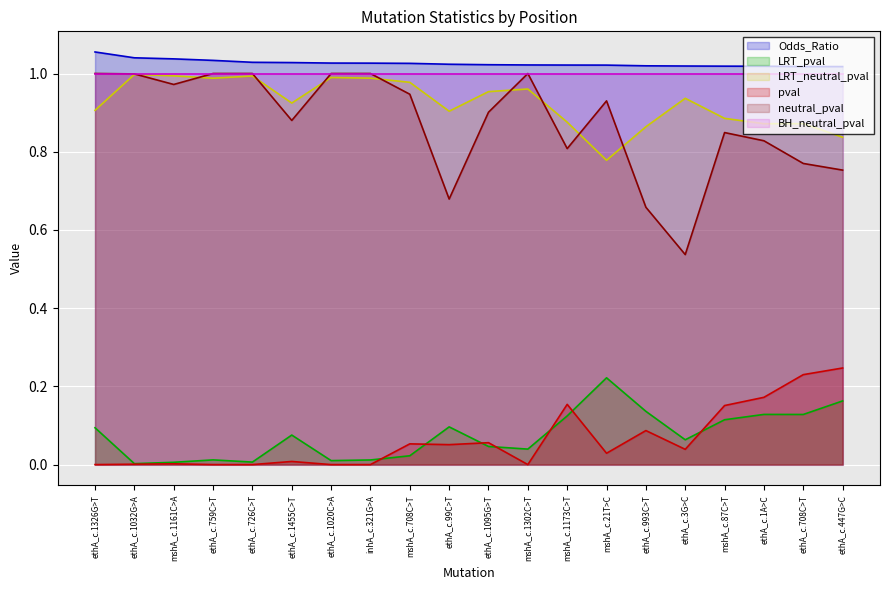

Does the chart display data point markers on the line(s)?

No